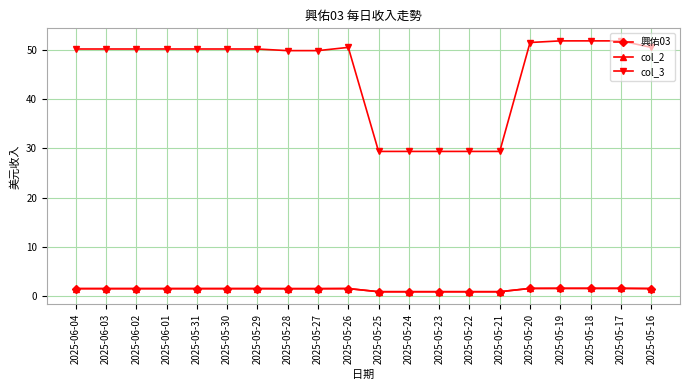

How many lines are shown in the chart?

3